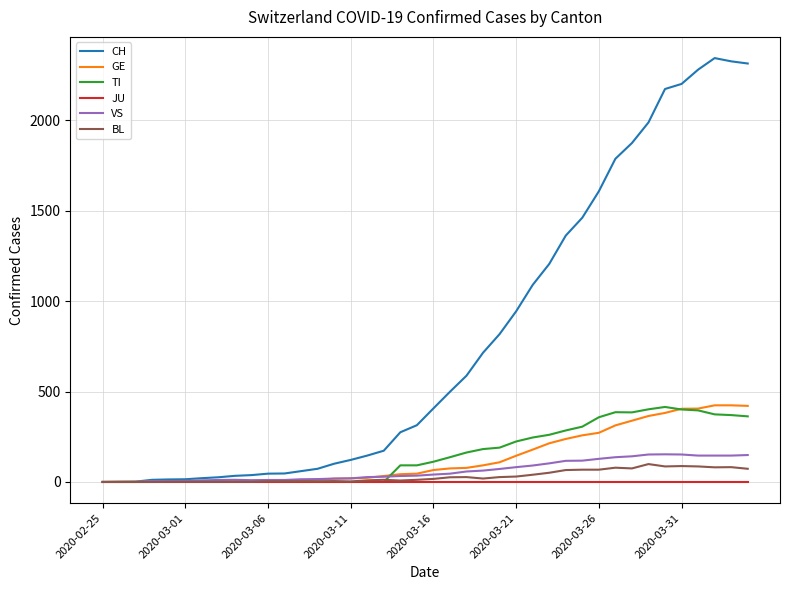

Which series has the largest total across all categories?

CH